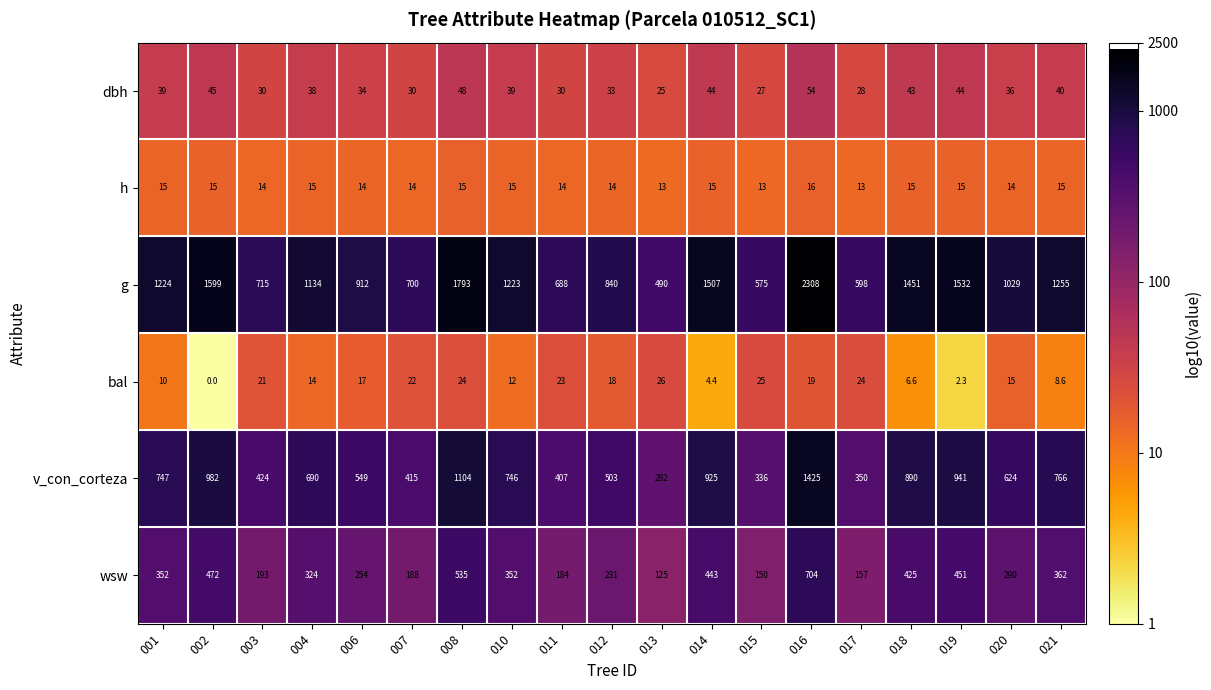

How many series are shown in this chart?

6